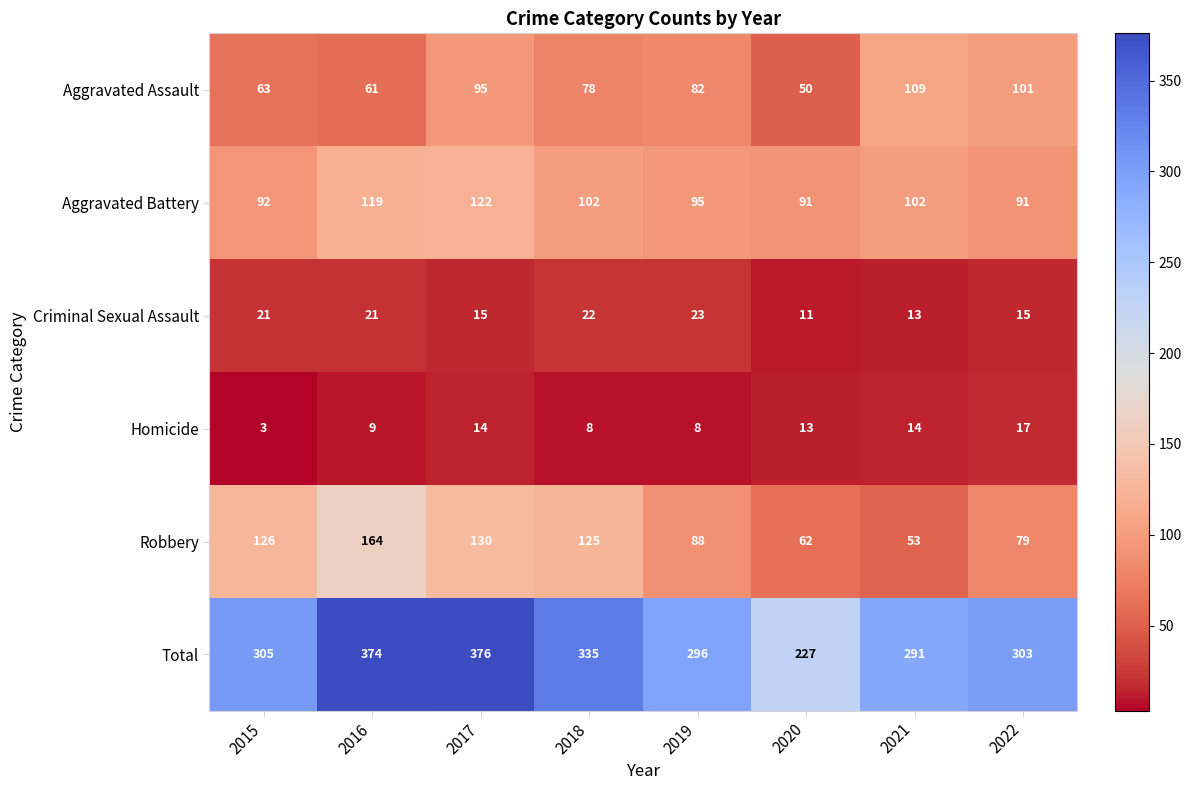

What is the total value across all series at 2019?

592